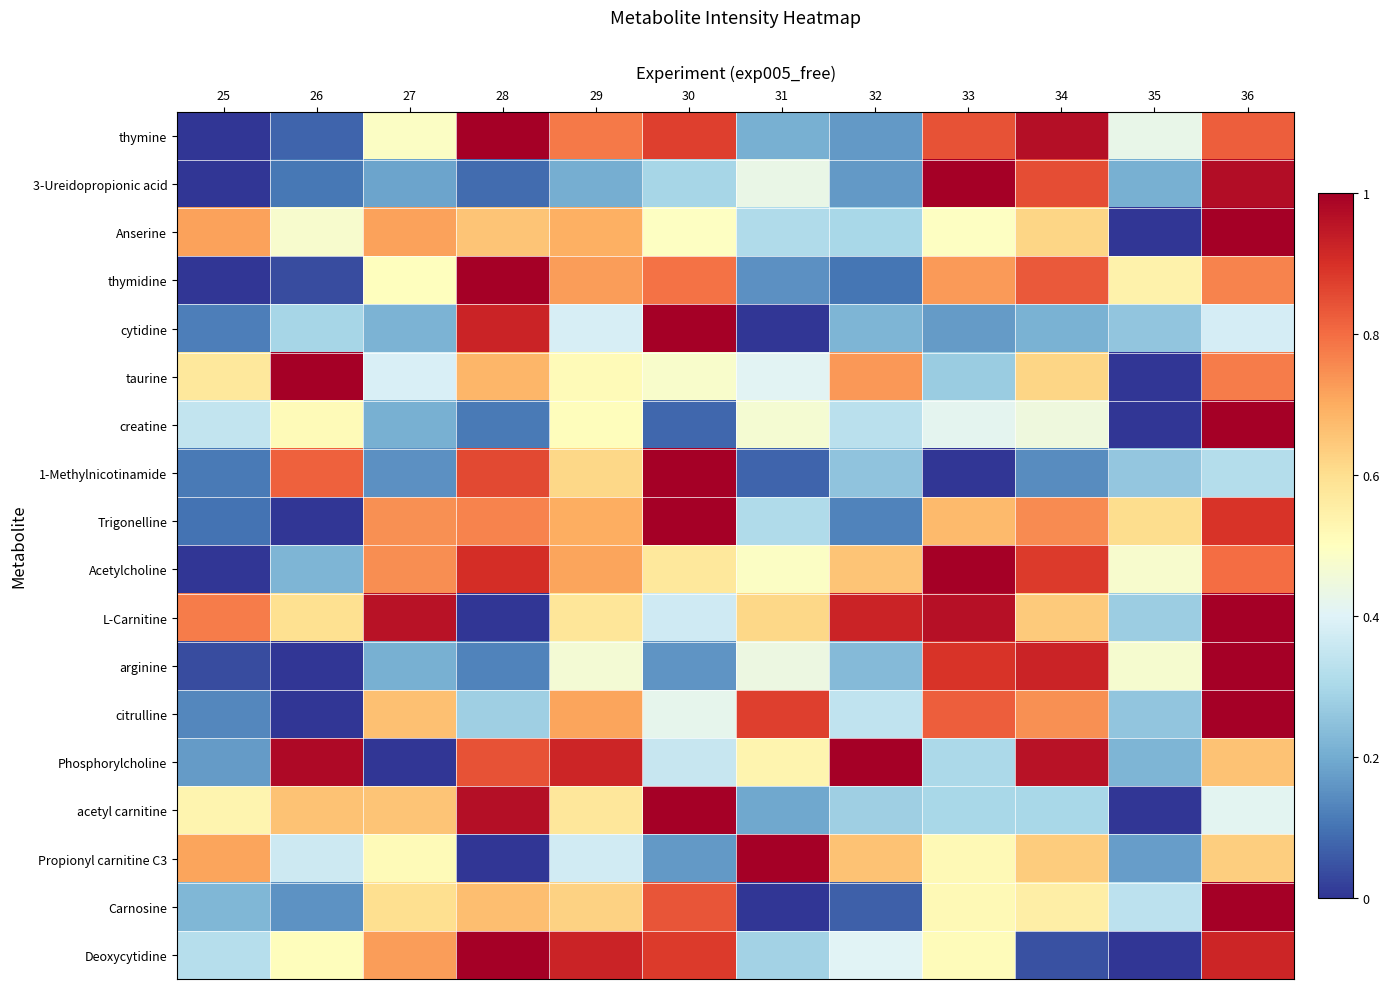

What is the total value across all series at 29?

11.0